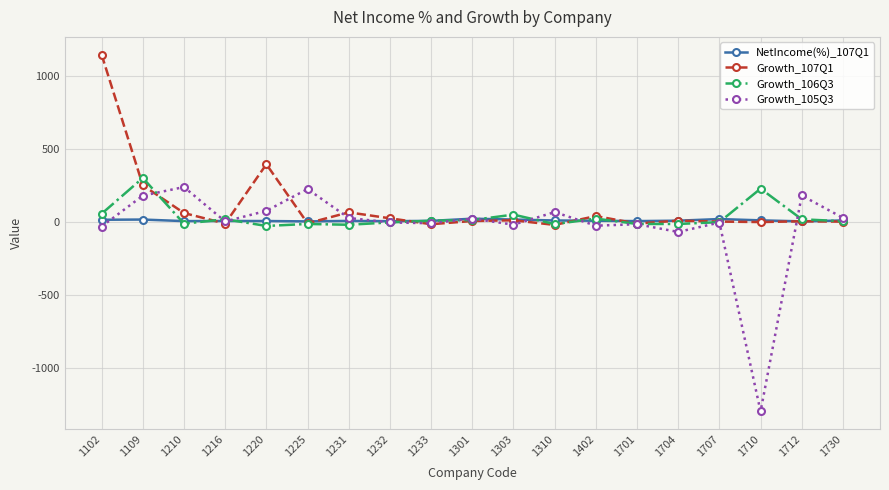

Which series has the widest spread of values?

Growth_105Q3